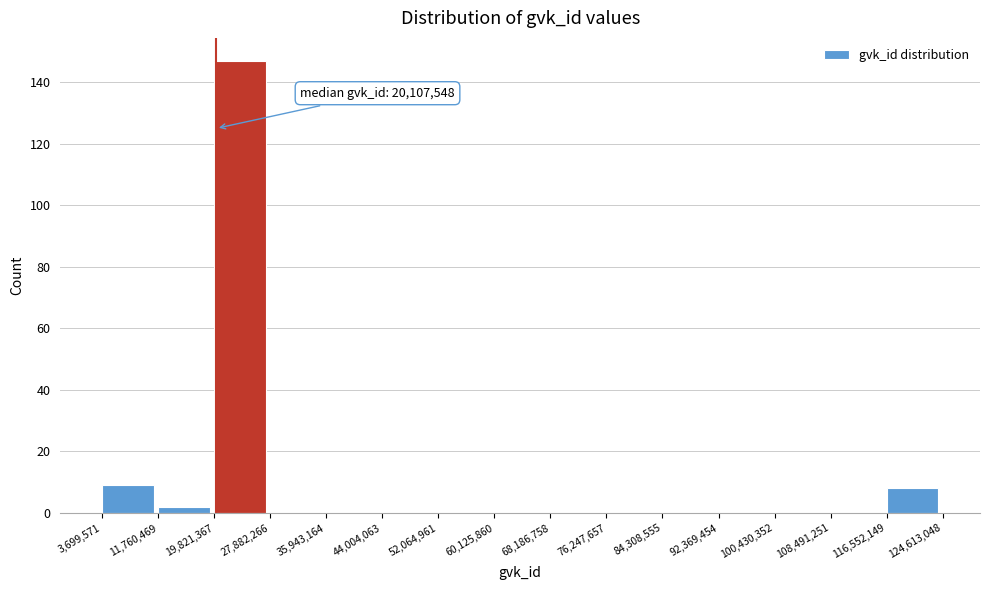

Which range on the x-axis has the tallest bar?

19,821,367 to 27,882,266